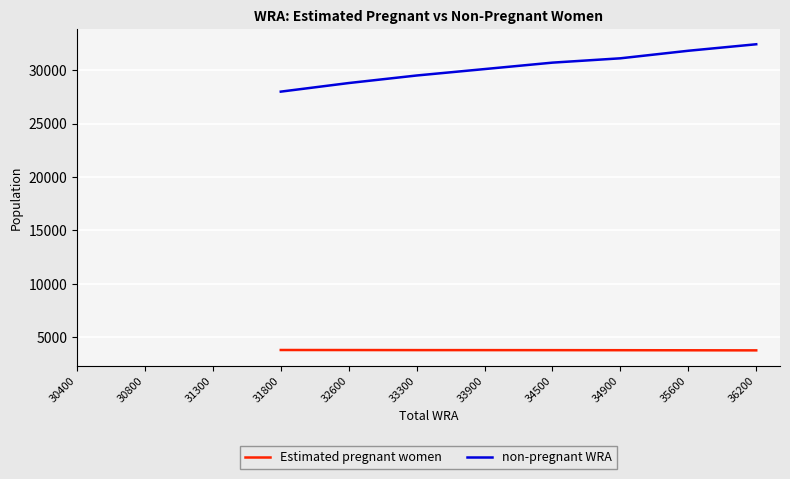

At which label is non-pregnant WRA closest to 30208?

33900